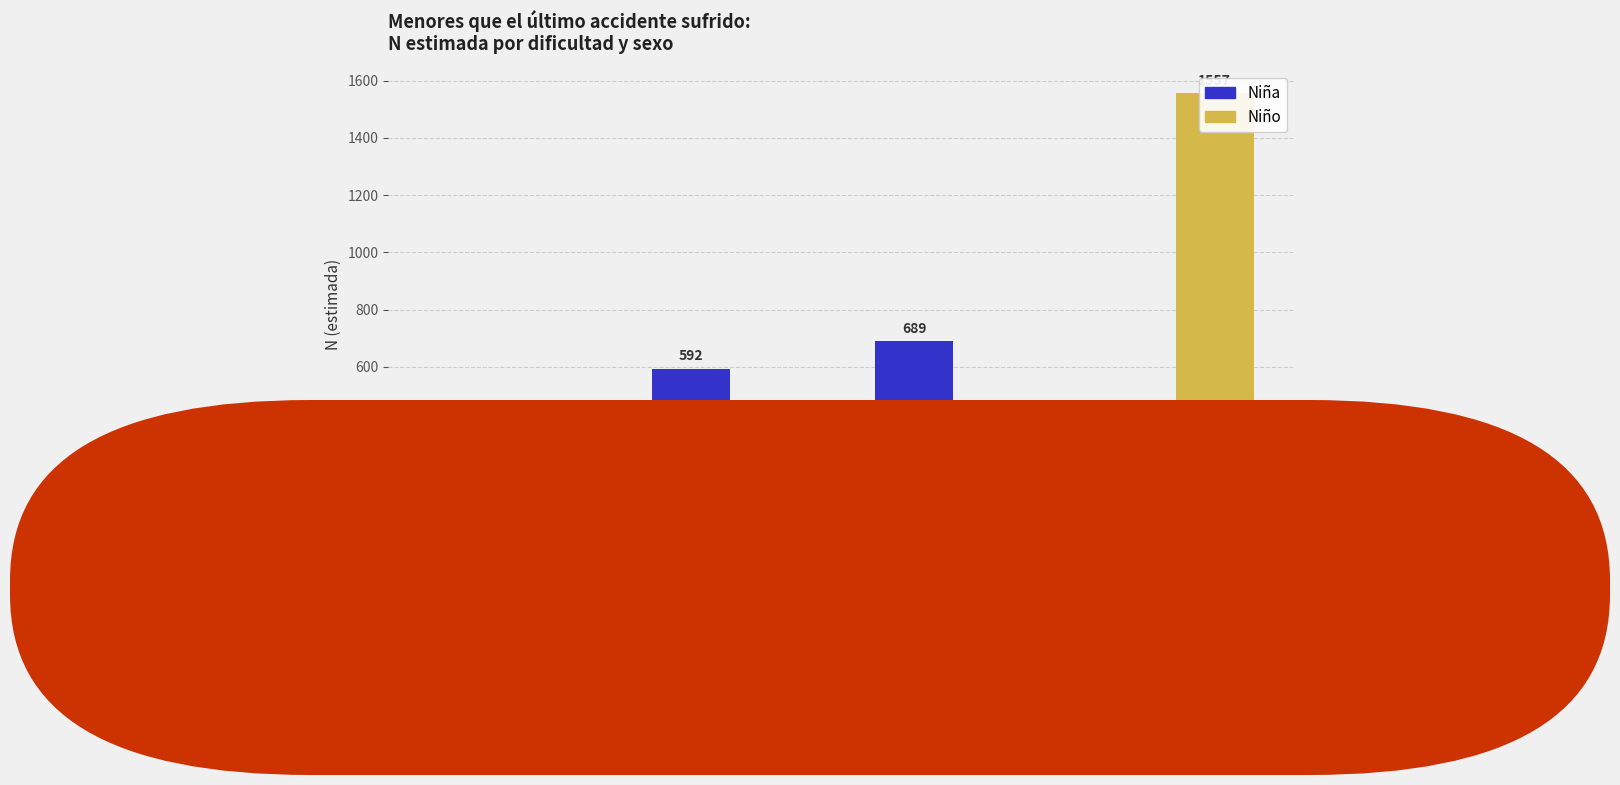

Rank the series by their maximum value, from highest to lowest.

Niño, Niña